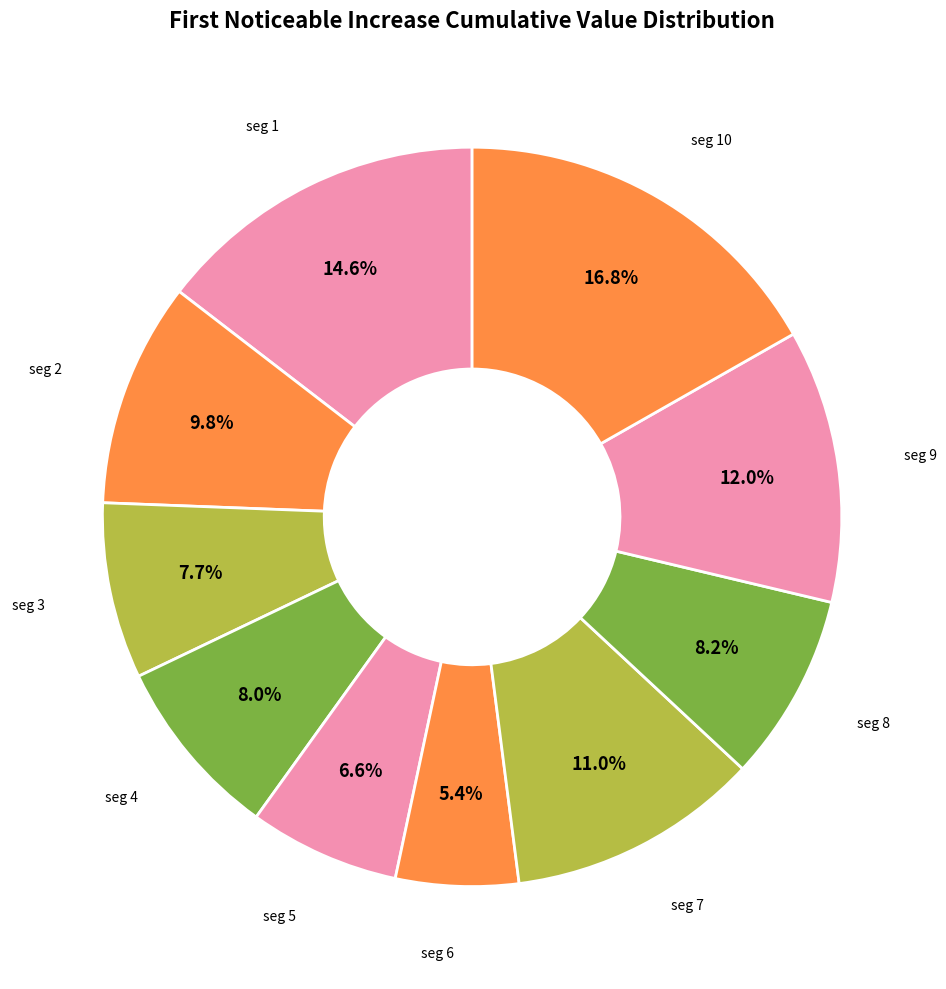

Is there any slice that represents more than half of the pie?

No